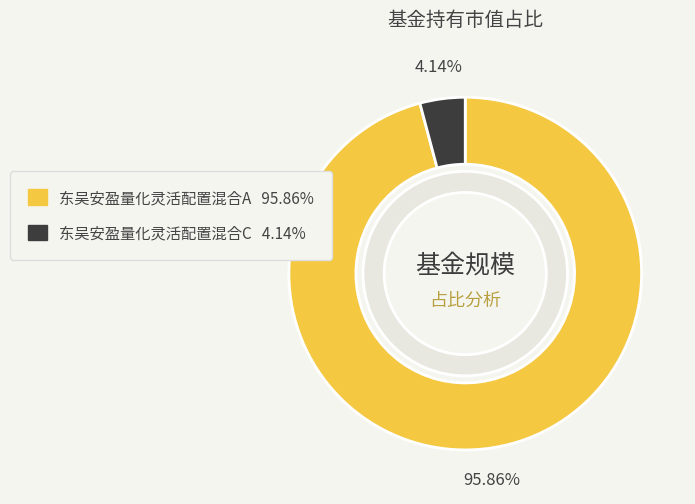

Does 东吴安盈量化灵活配置混合A represent more than half of the total?

Yes